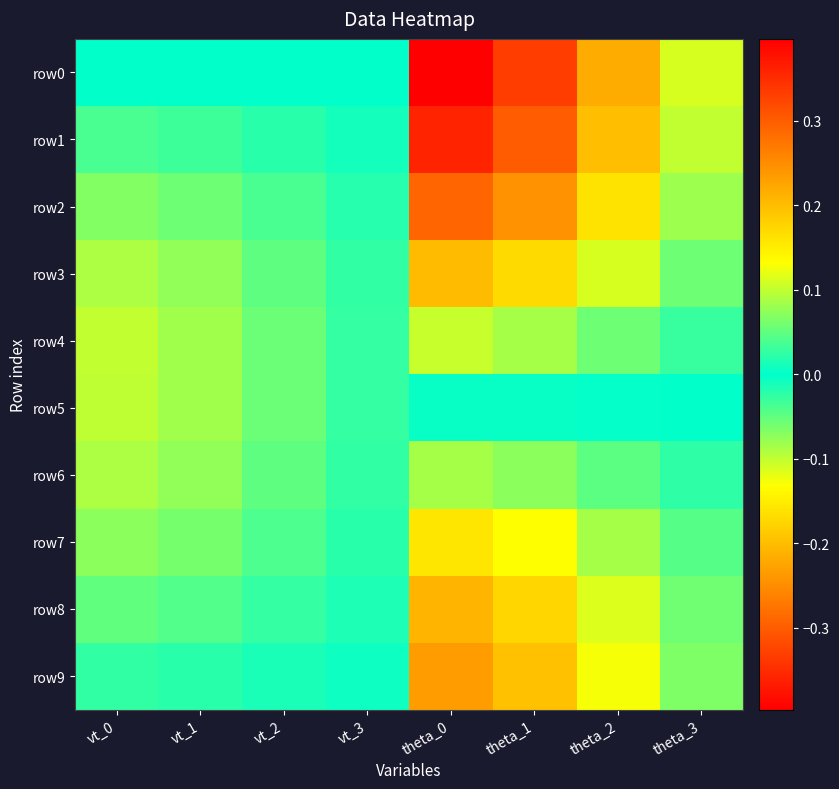

Which series changed the most between vt_2 and vt_3?

row4